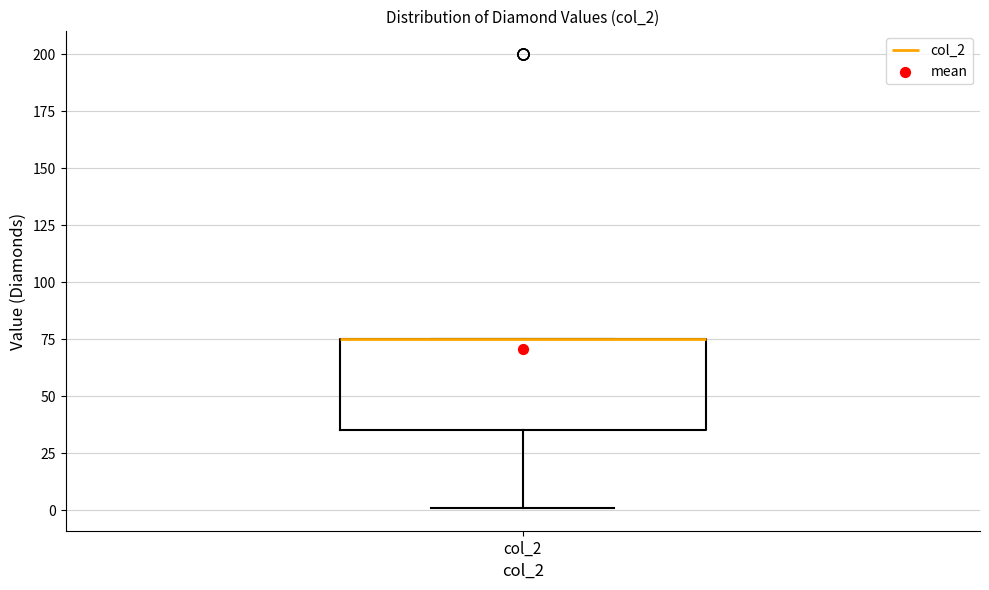

Read this box plot against the y-axis: the position of the median line, the range covered by the box, and the ends of both whiskers. The values are not printed on the chart, so give them approximately, as read against the axis.

median 75 (drawn on the box's upper edge), box 35 to 75, whiskers 0 to 75